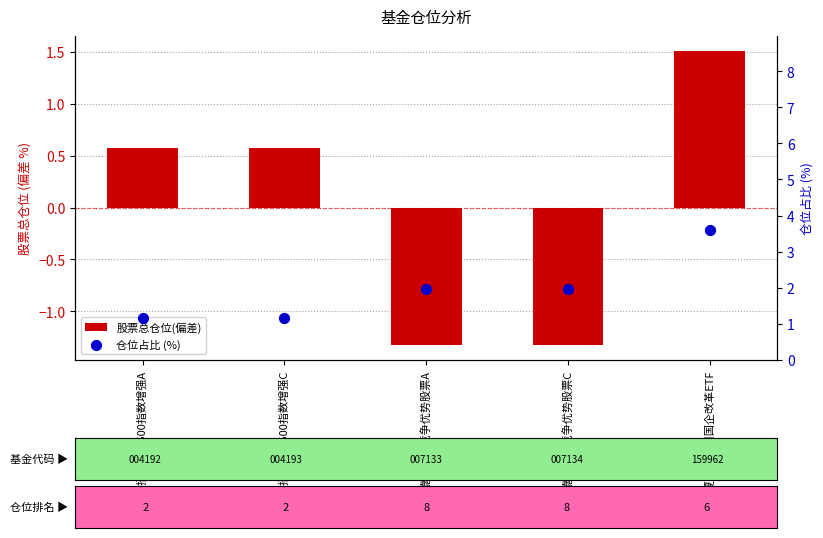

Which series contains the highest Y value?

仓位占比 (%)